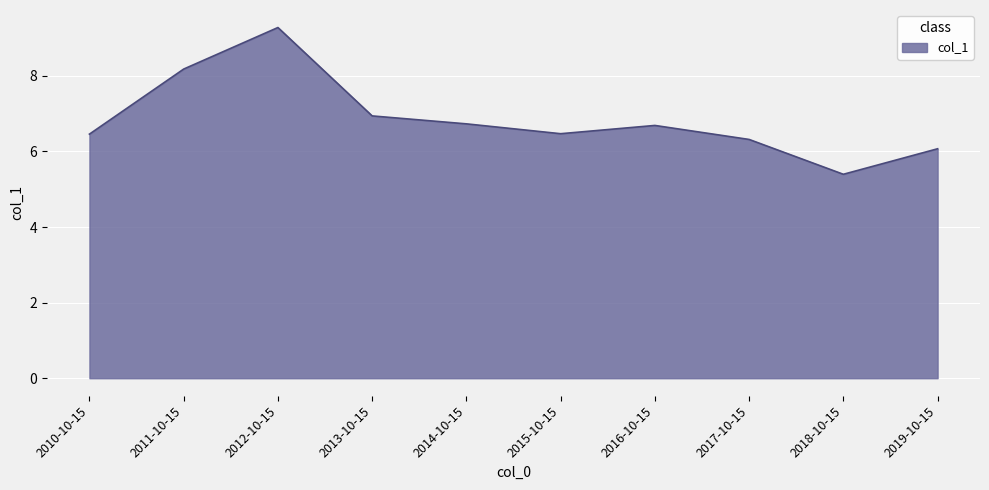

What position from the right is 2016-10-15?

4